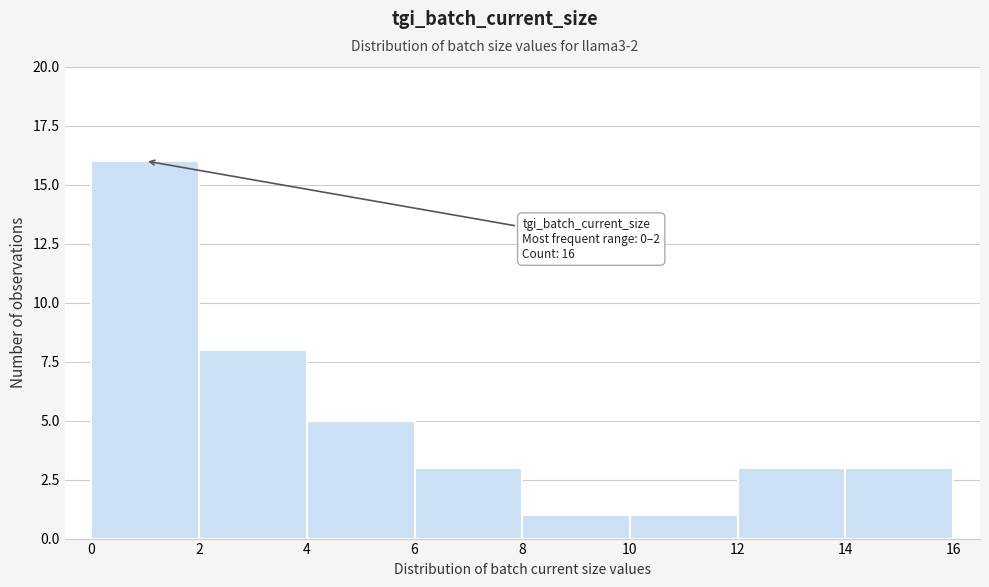

Which range on the x-axis has the tallest bar?

0 to 2